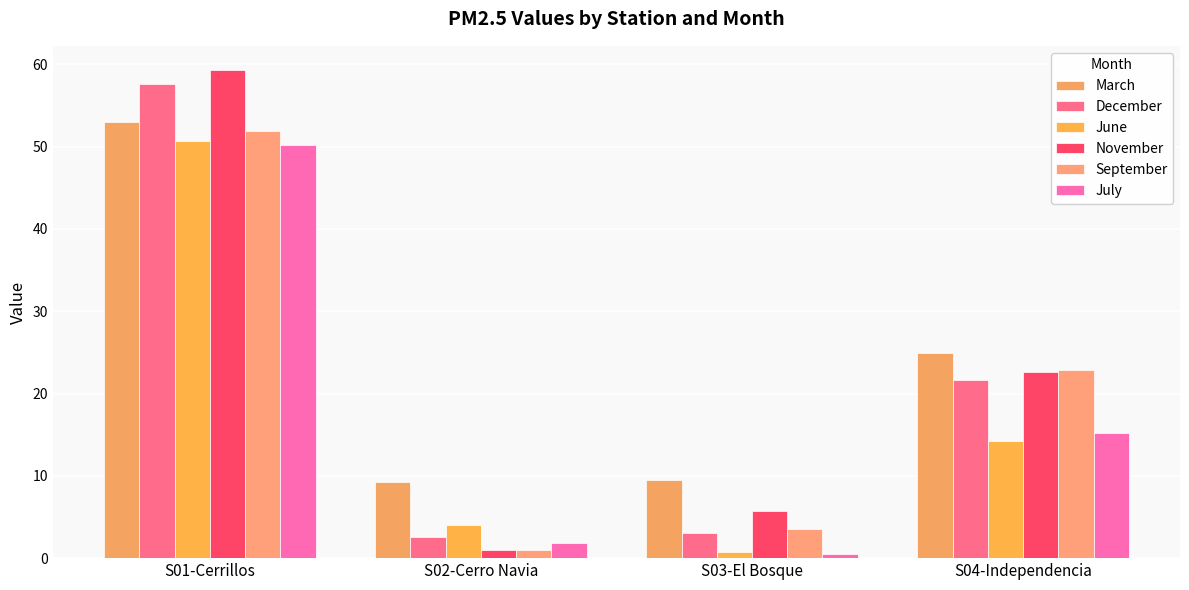

Which category has the highest value across all series?

S01-Cerrillos